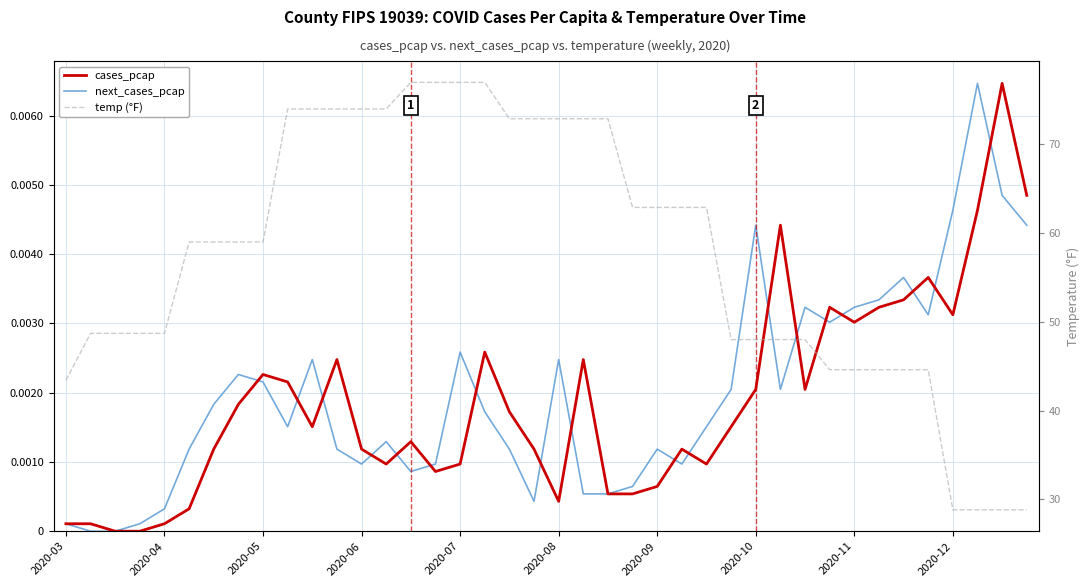

The value of next_cases_pcap at 15 is 0.0. True or false?

False